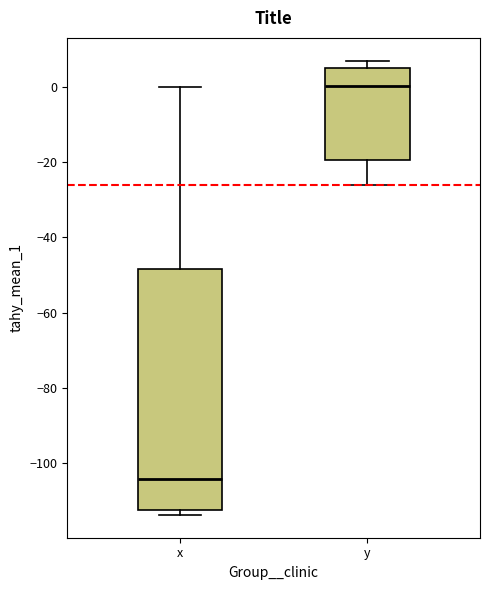

Reading left to right, read every box against the y-axis: the position of its median line, the range the box covers, and the ends of its whiskers. The values are not printed on the chart, so give them approximately, as read against the axis.

x: median -104, box -112 to -48, whiskers -114 to 0
y: median 0, box -20 to 6, whiskers -26 to 8